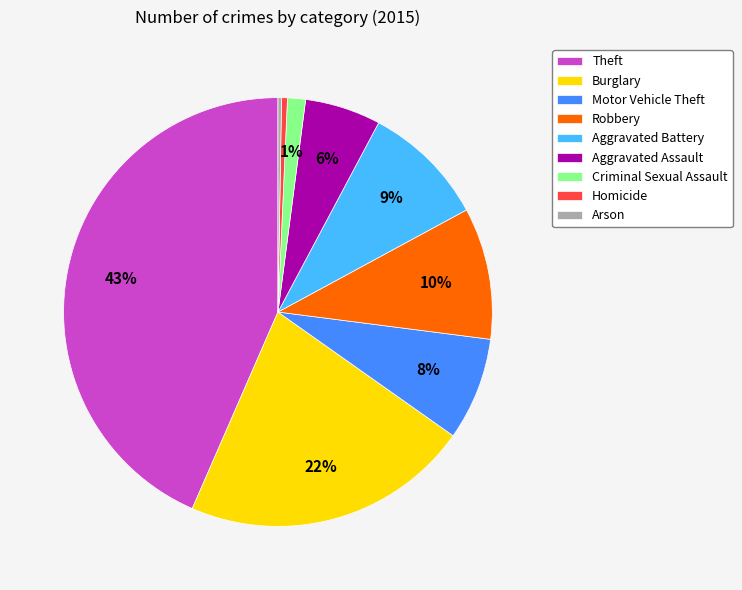

What is the largest slice in the pie chart?

Theft